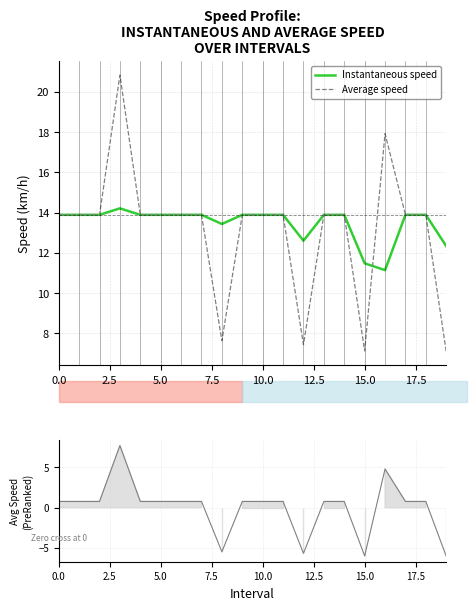

What is the highest value of the Instantaneous speed series?

14.2